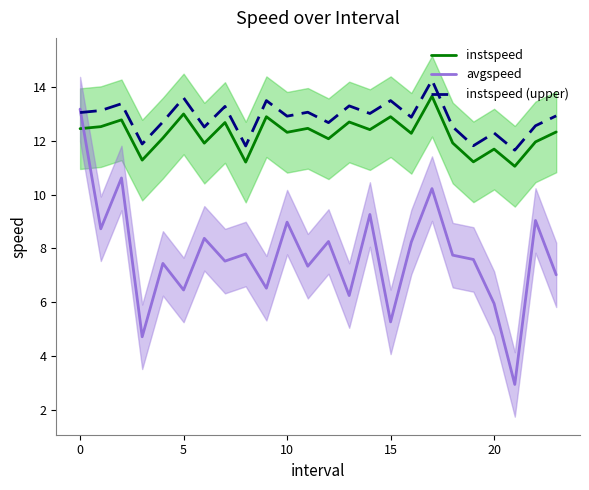

Is this an area chart (filled region under the line)?

No